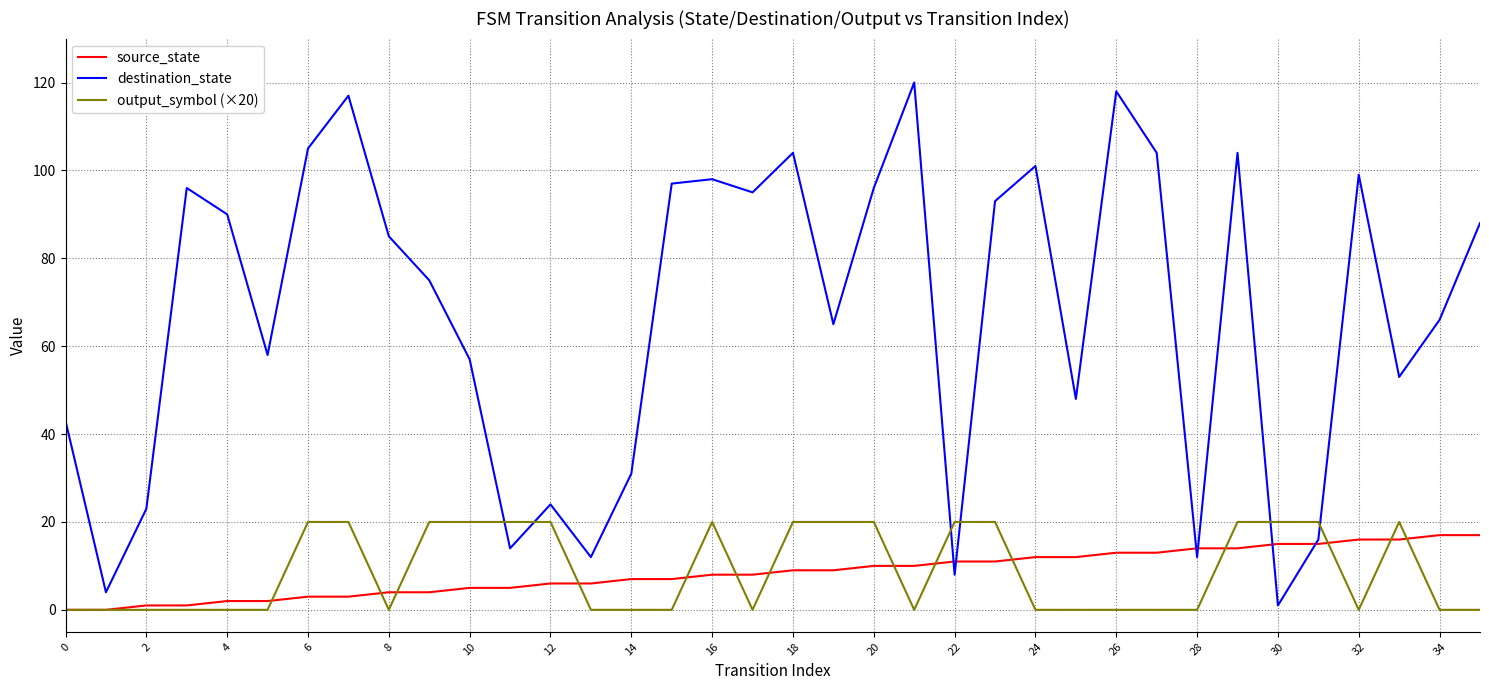

After their last crossing, which series has the higher values: output_symbol (×20) or destination_state?

destination_state